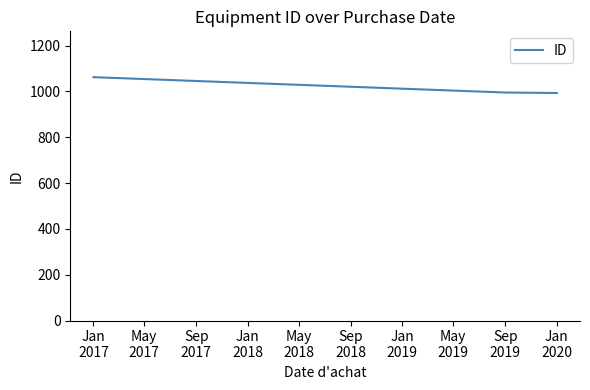

What is the sum of all values?

3050